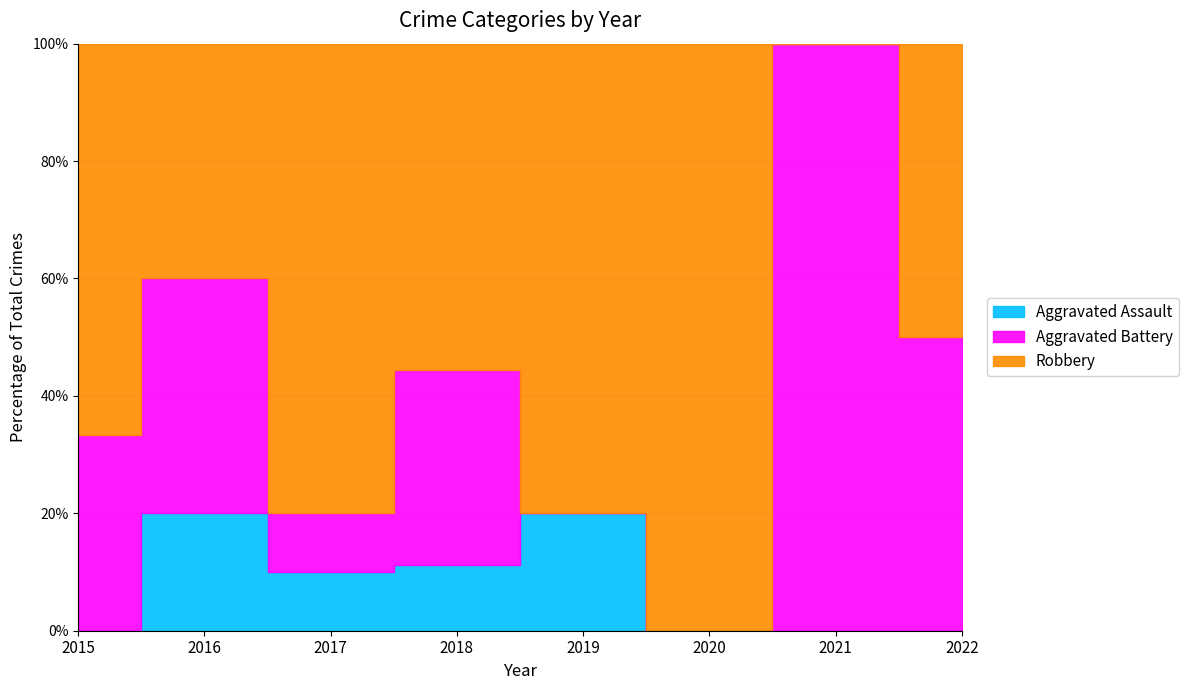

How many values in Aggravated Battery are above zero?

6